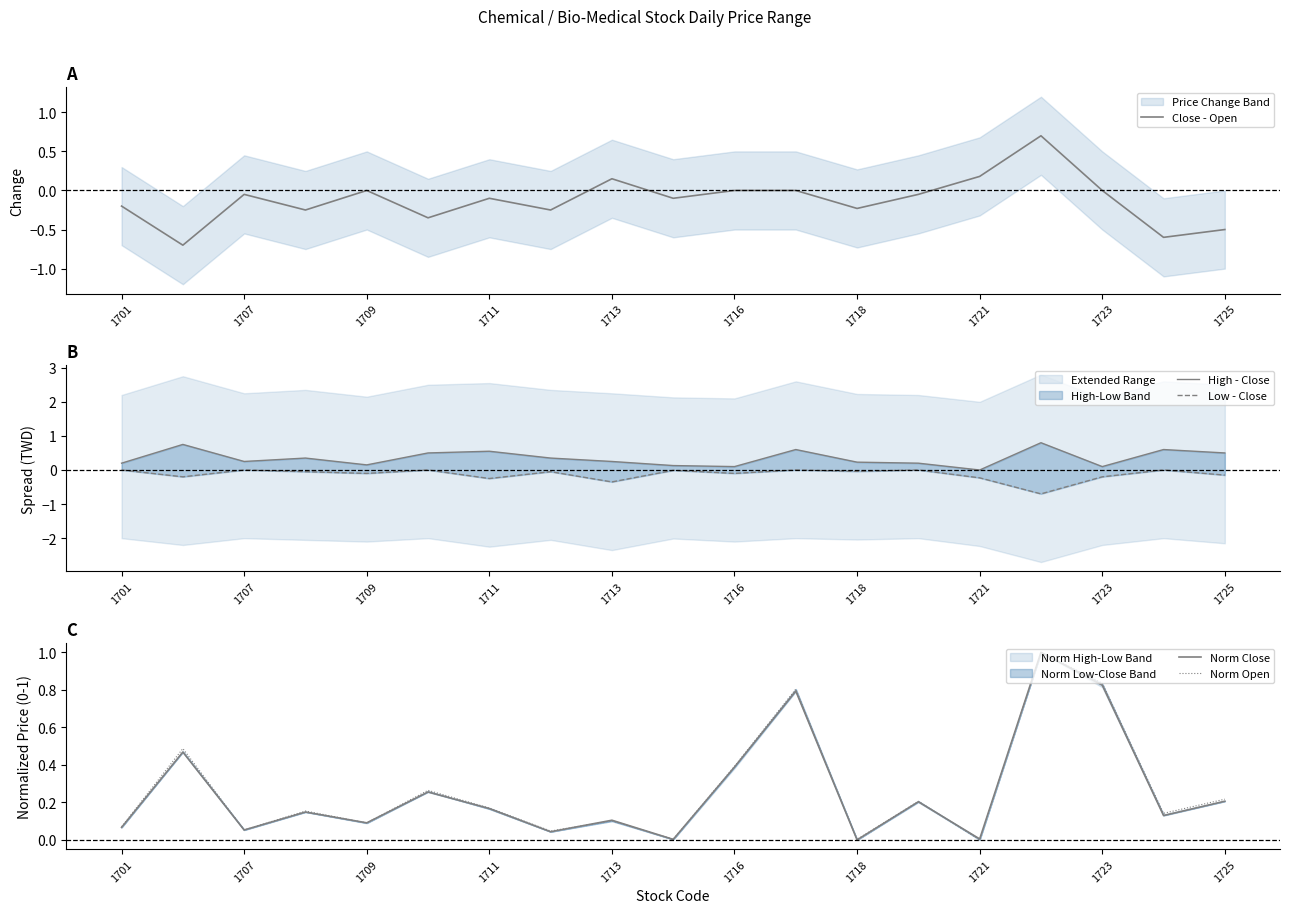

Is this an area chart (filled region under the line)?

No